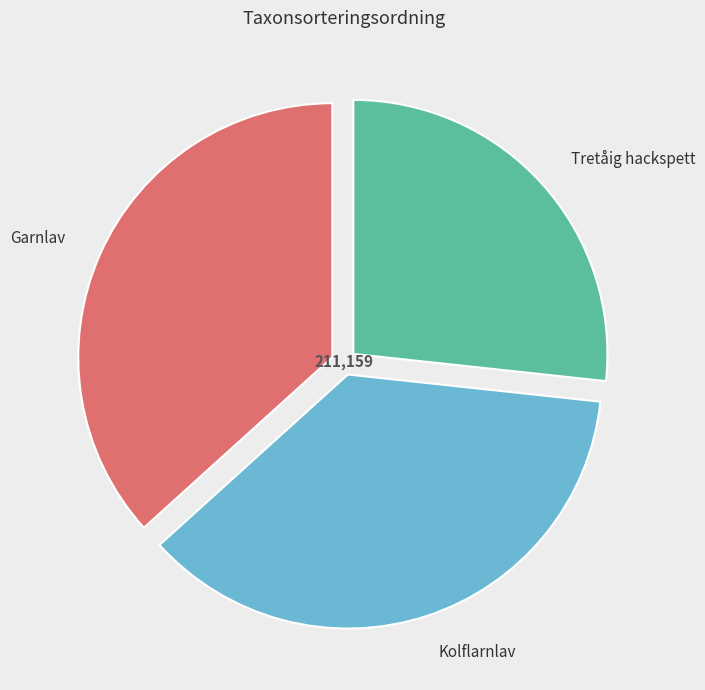

To the nearest percent, what percentage of the pie is Garnlav?

37%